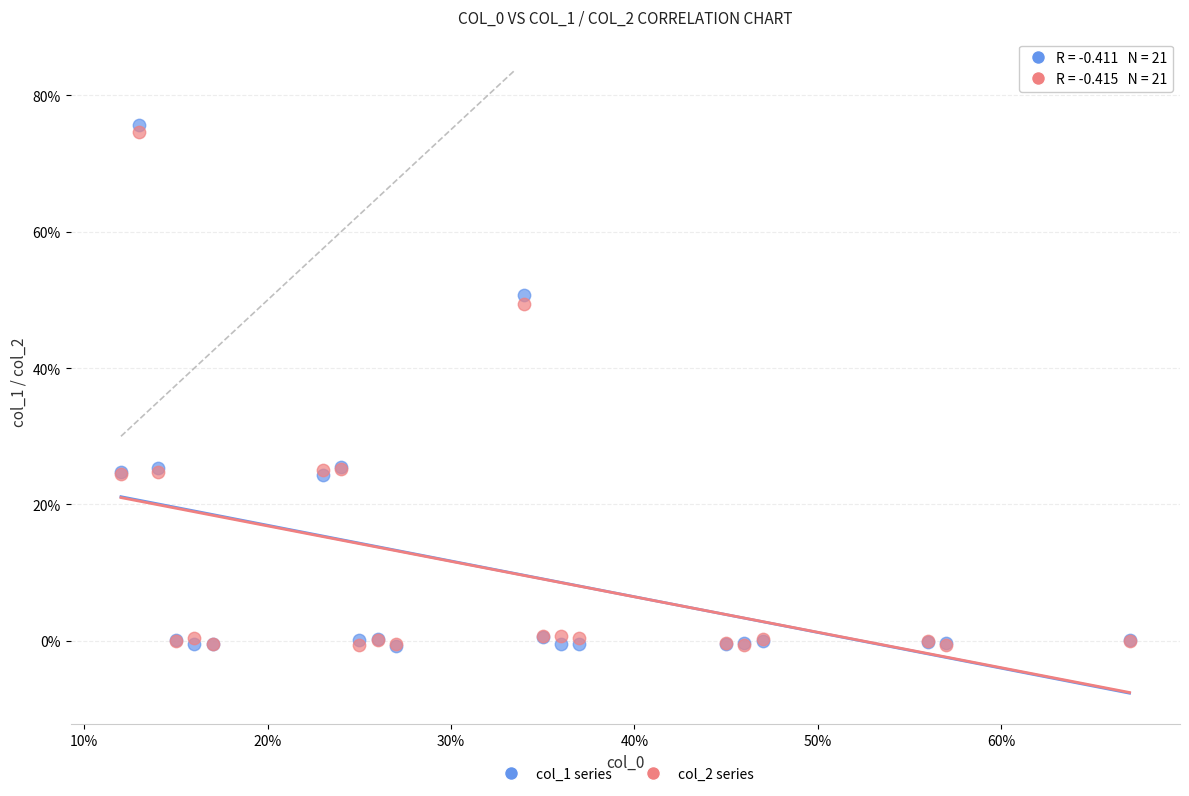

What are all the series names shown in the legend?

col_1 series, col_2 series